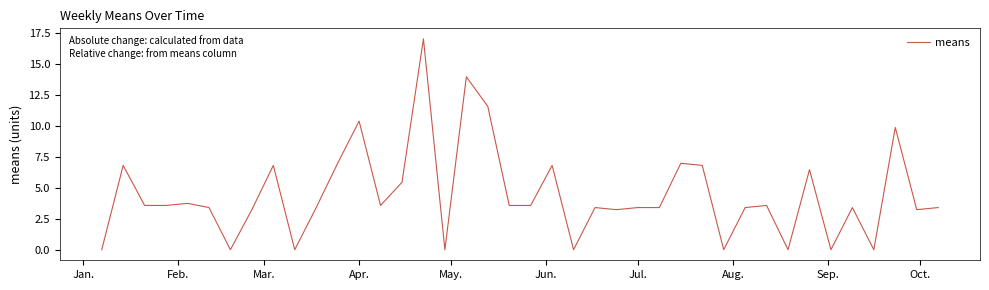

Reading right to left, what are all the values shown in this chart?

3.4	3.2	9.9	0.0	3.4	0.0	6.5	0.0	3.6	3.4	0.0	6.8	7.0	3.4	3.4	3.2	3.4	0.0	6.8	3.6	3.6	11.6	13.9	0.0	17.0	5.4	3.6	10.4	7.0	3.4	0.0	6.8	3.2	0.0	3.4	3.7	3.6	3.6	6.8	0.0